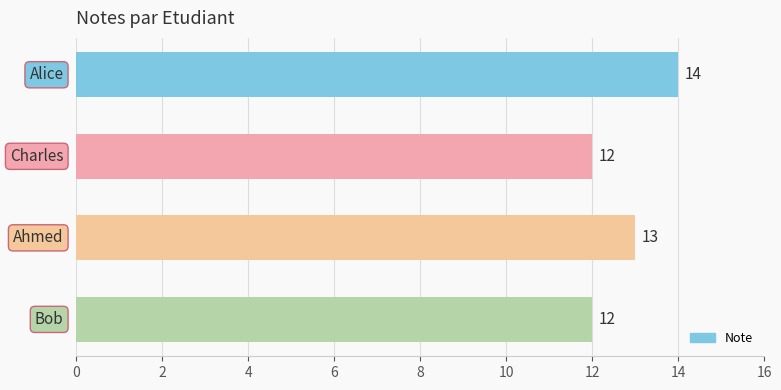

What is the sum of all values?

51